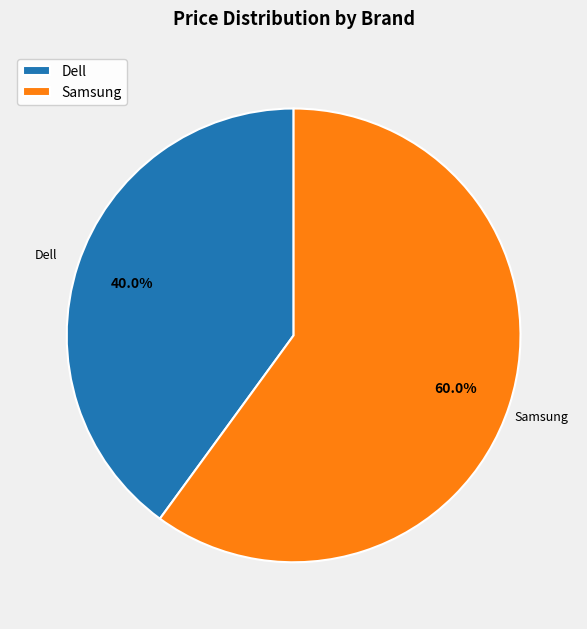

To the nearest percent, what is the difference between the largest and smallest slice percentages?

20%